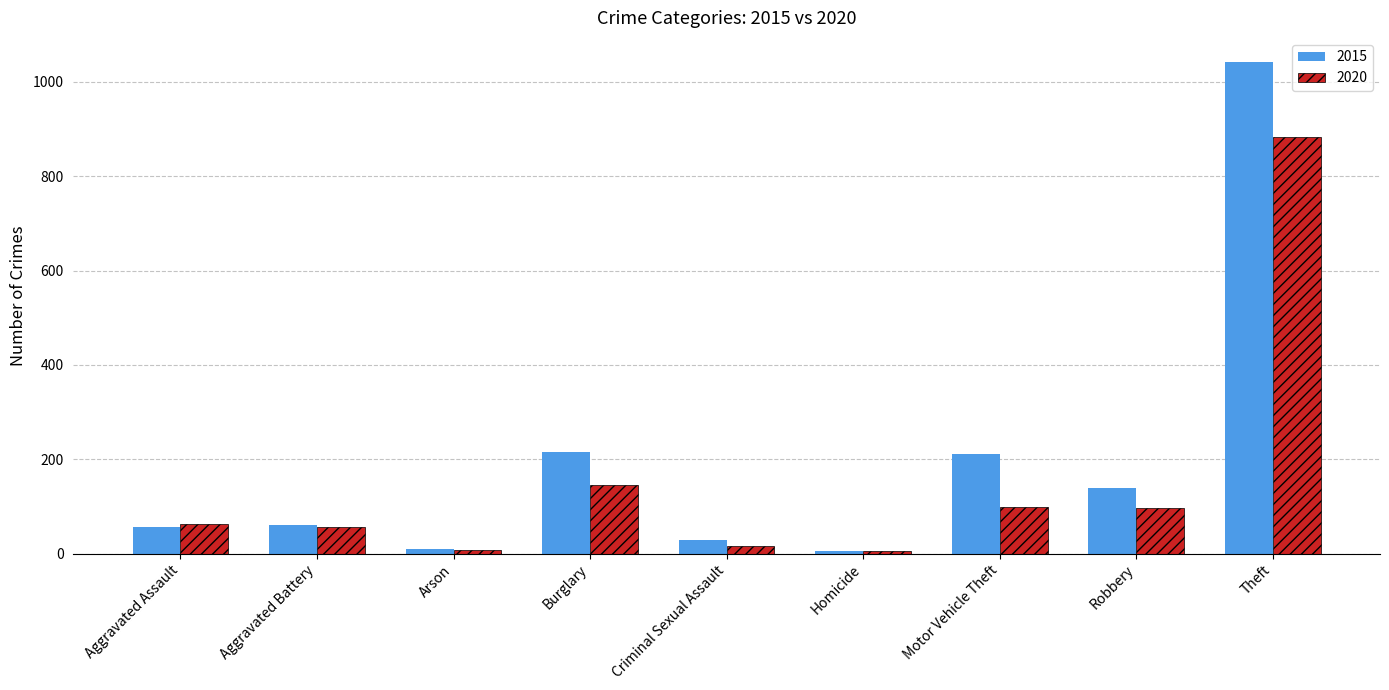

Which series changed the most between Aggravated Assault and Theft?

2015